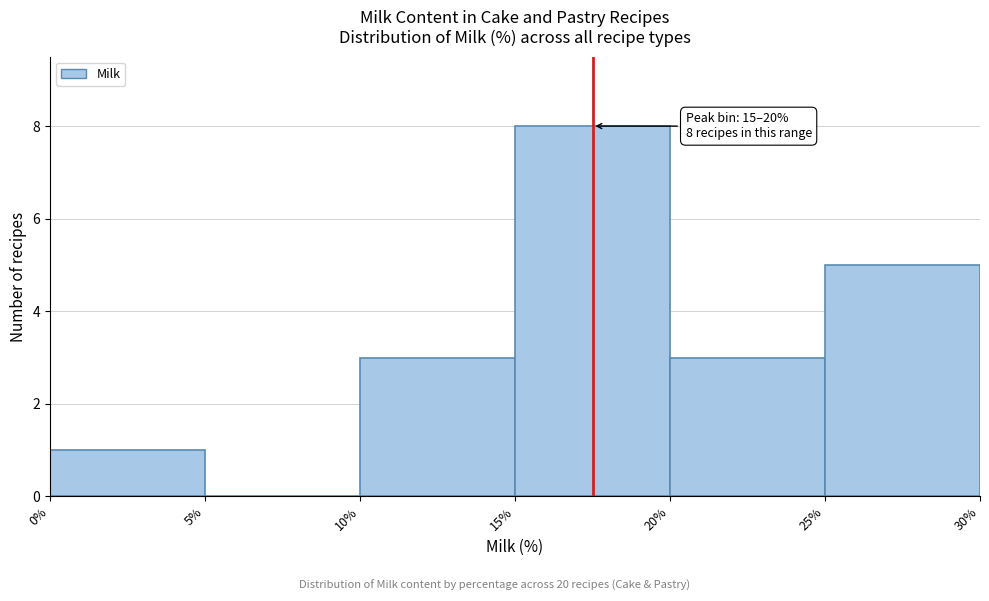

Which range on the x-axis has the tallest bar?

15% to 20%